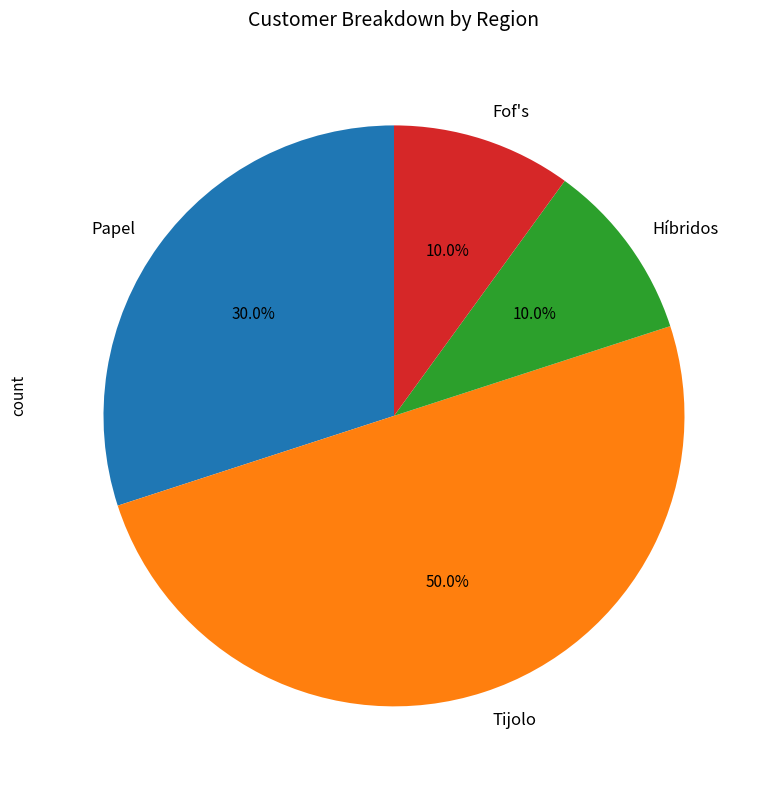

What percentage is NOT represented by Papel?

70.0%